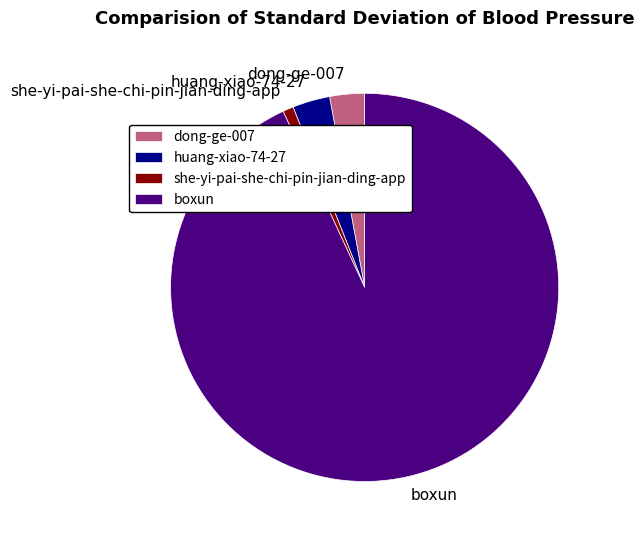

Which category has the biggest portion of the pie?

boxun